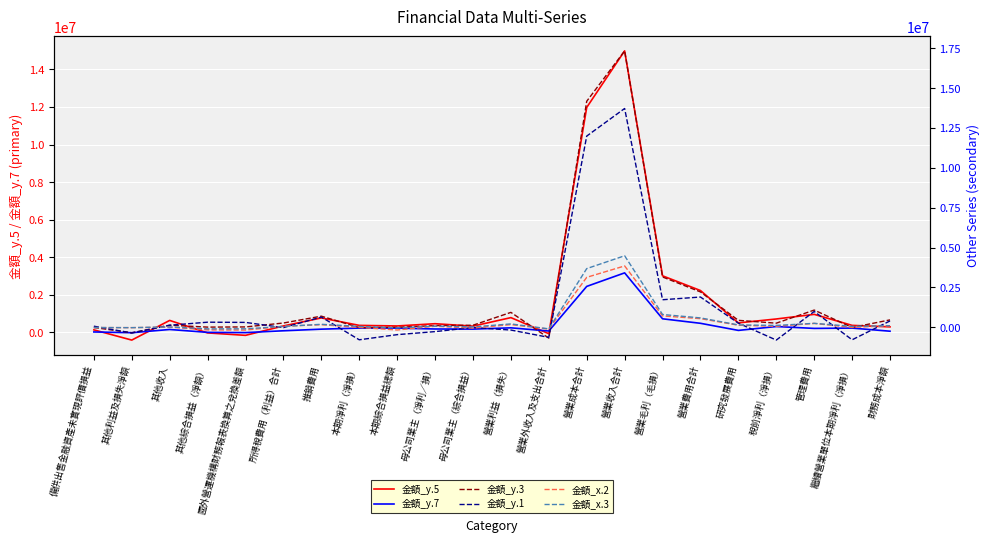

What are all the series names shown in the legend?

金額_y.5, 金額_y.7, 金額_y.3, 金額_y.1, 金額_x.2, 金額_x.3